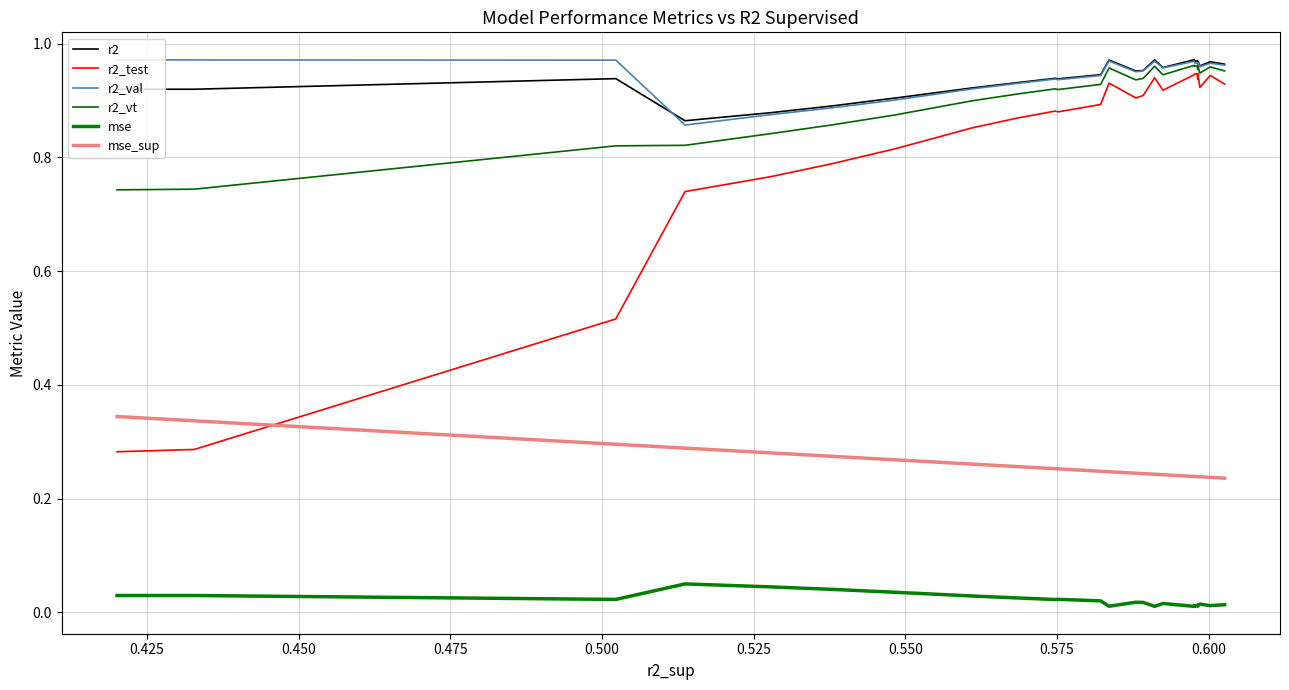

True or false: r2 has more than 1 points higher than both neighbors.

True